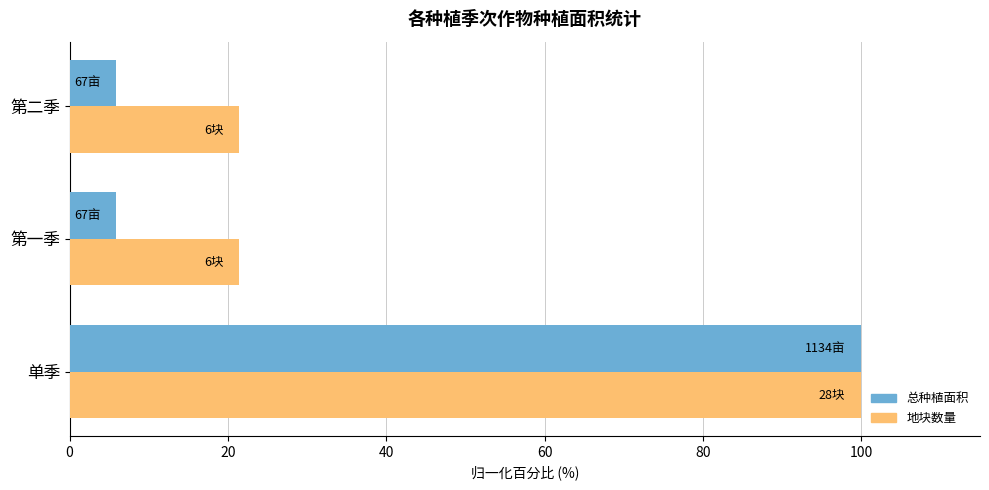

What is the smallest value displayed?

5.9